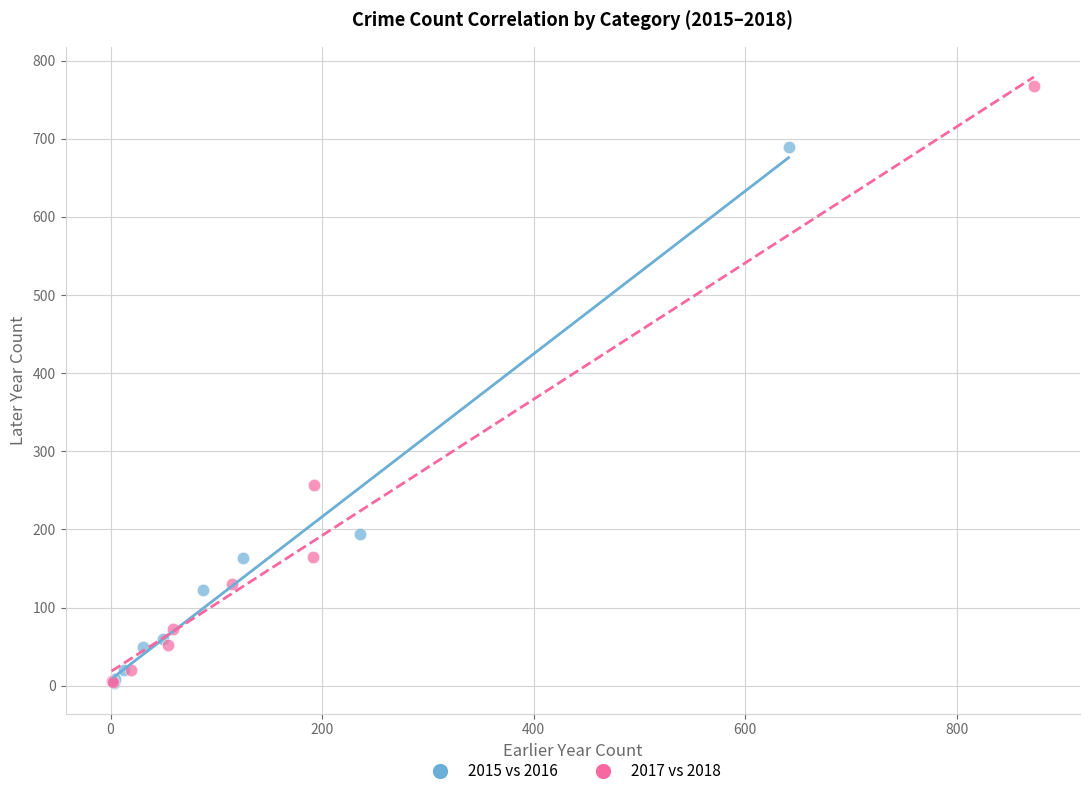

Which series reaches the maximum Y coordinate?

2017 vs 2018